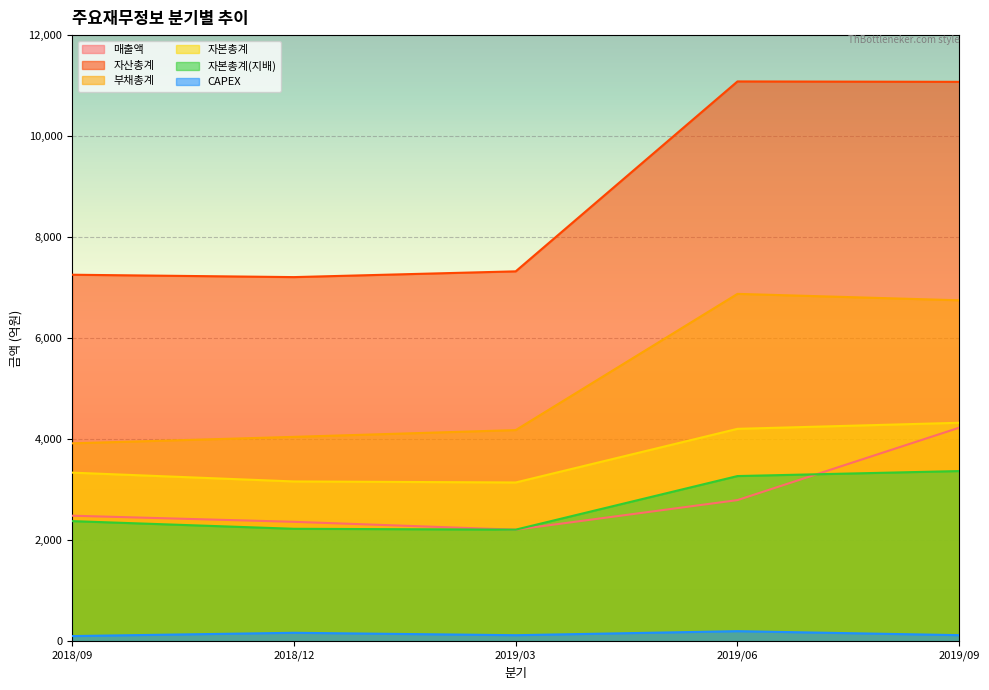

What is the approximate value of 매출액 at 2019/06, to the nearest 50?

2800